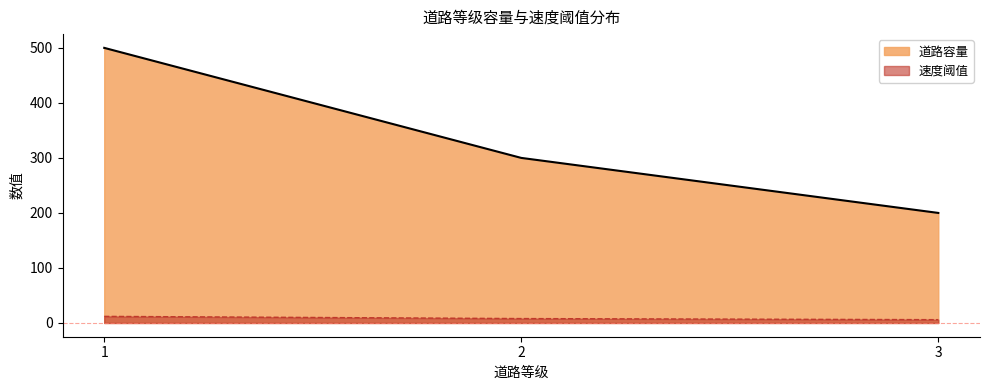

What is the value of the 道路容量 point at the 2nd from the left?

300